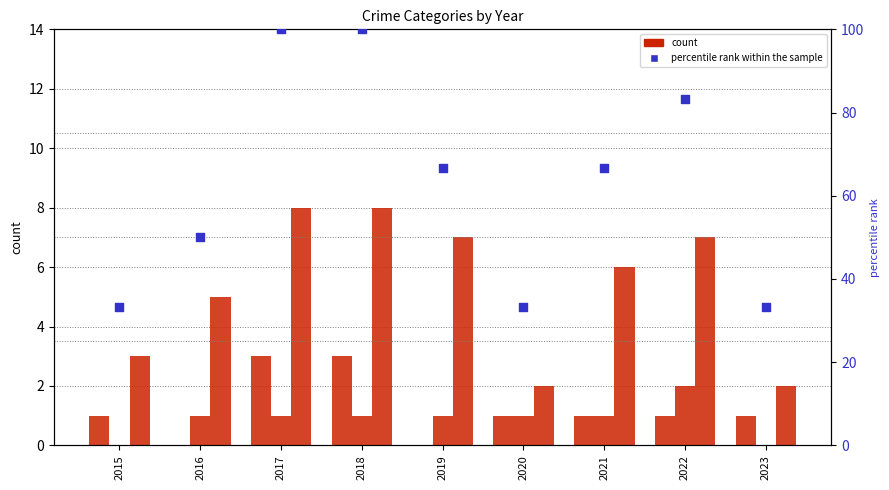

At how many categories does at least one series exceed 99?

2